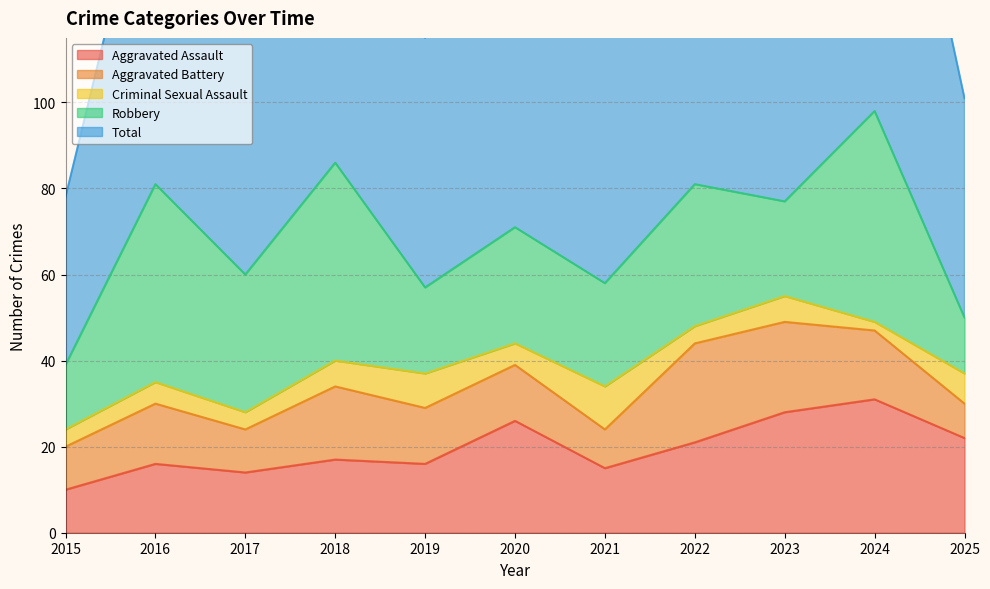

Reading right to left, extract all data points from this chart.

Aggravated Assault: 2025=22	2024=31	2023=28	2022=21	2021=15	2020=26	2019=16	2018=17	2017=14	2016=16	2015=10
Aggravated Battery: 2025=8	2024=16	2023=21	2022=23	2021=9	2020=13	2019=13	2018=17	2017=10	2016=14	2015=10
Criminal Sexual Assault: 2025=7	2024=2	2023=6	2022=4	2021=10	2020=5	2019=8	2018=6	2017=4	2016=5	2015=4
Robbery: 2025=13	2024=49	2023=22	2022=33	2021=24	2020=27	2019=20	2018=46	2017=32	2016=46	2015=15
Total: 2025=51	2024=100	2023=78	2022=81	2021=59	2020=72	2019=58	2018=87	2017=61	2016=83	2015=39